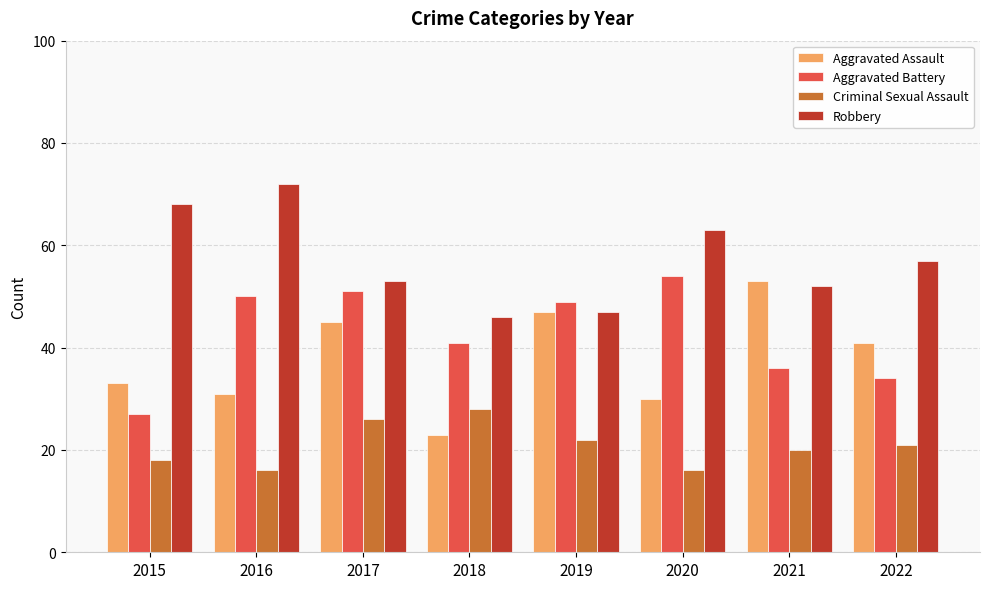

Reading right to left, what are all the values shown in this chart?

Aggravated Assault: 41	53	30	47	23	45	31	33
Aggravated Battery: 34	36	54	49	41	51	50	27
Criminal Sexual Assault: 21	20	16	22	28	26	16	18
Robbery: 57	52	63	47	46	53	72	68